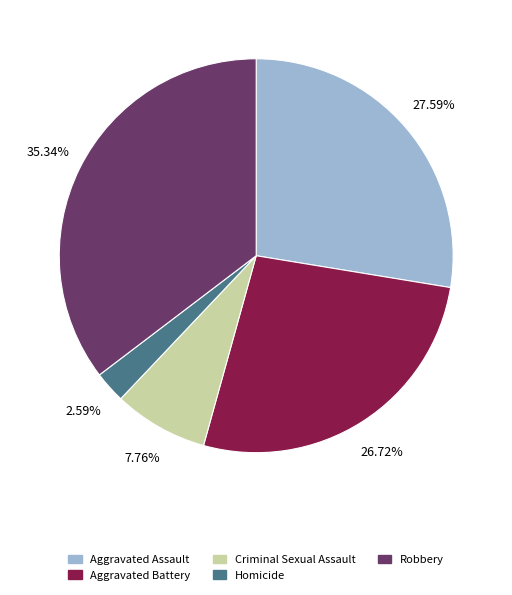

How many slices are in this pie chart?

5